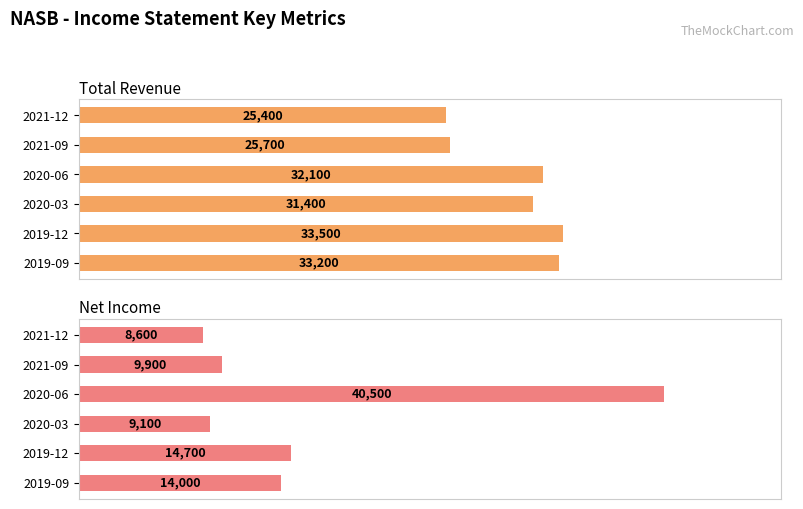

Which series has the widest spread of values?

Net Income